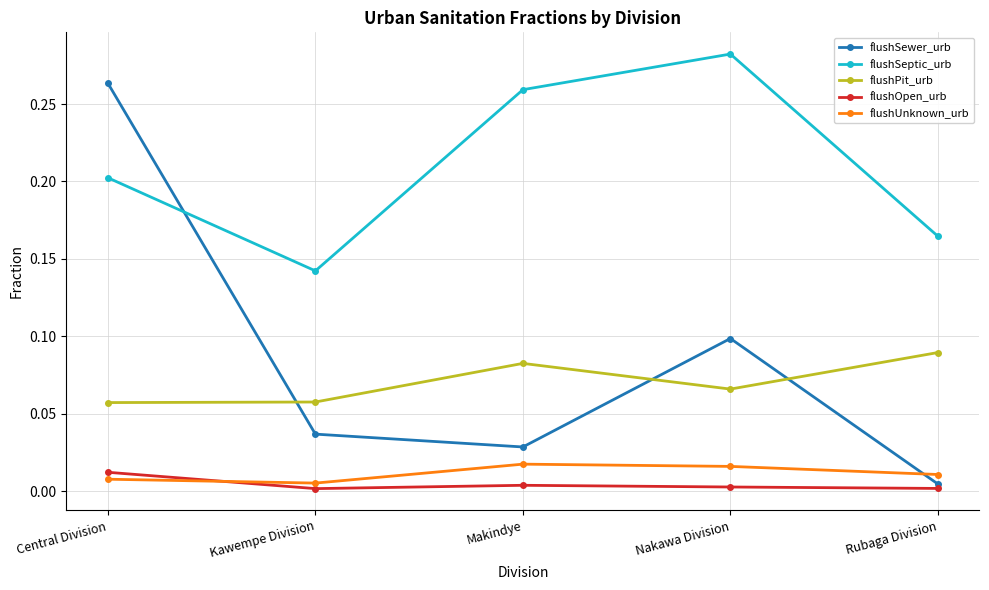

At which label does flushOpen_urb reach its peak?

Central Division